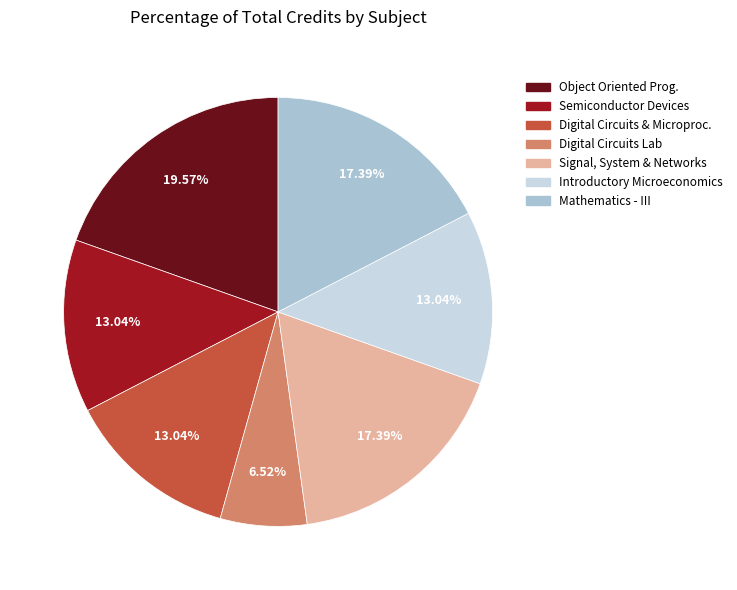

Is there any slice that represents more than half of the pie?

No